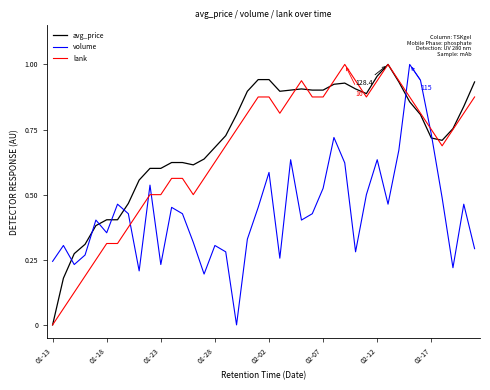

Which series ends up on top after the final intersection of volume and lank?

lank